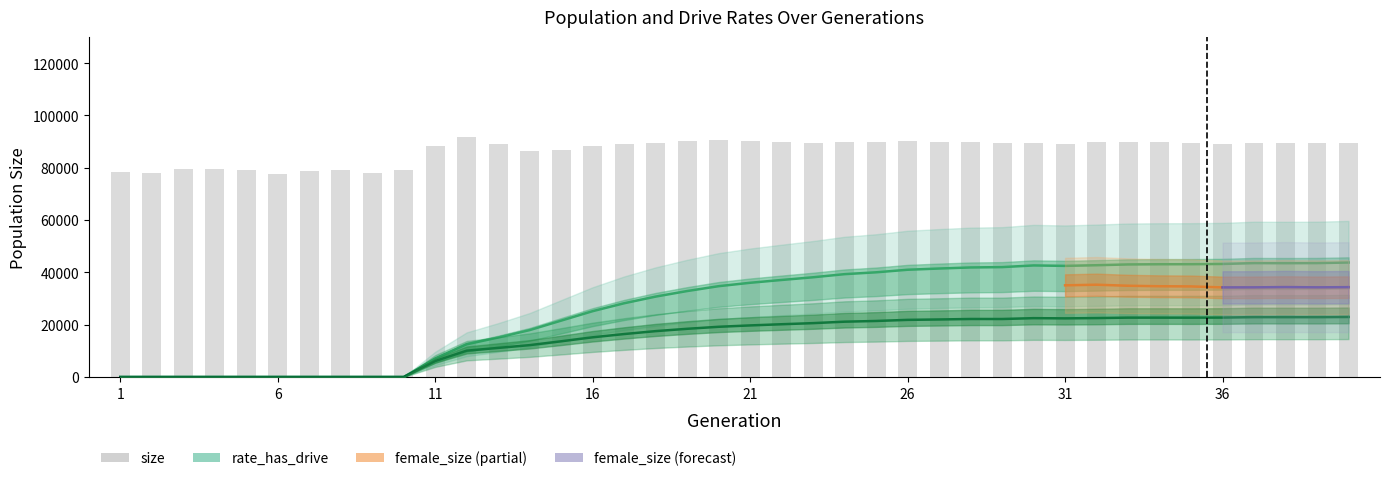

Reading left to right, what are all the values shown in this chart?

78267	78171	79570	79672	79001	77615	78815	78991	78091	79064	88446	91634	89094	86509	86815	88152	89001	89501	90180	90717	90303	89933	89540	89821	89681	90096	89728	89811	89469	89588	89074	89737	89811	89711	89512	88989	89426	89475	89333	89478